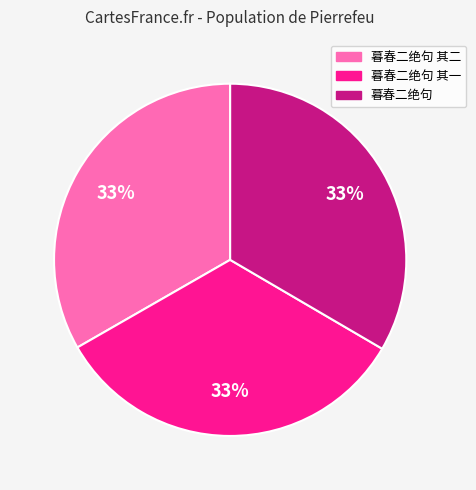

Is there any slice that represents more than half of the pie?

No